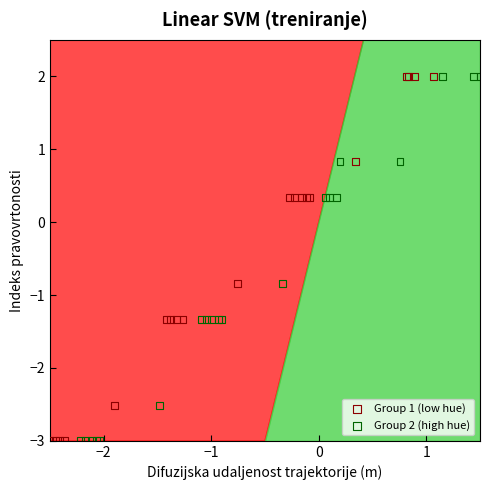

What are all the series names shown in the legend?

Group 1 (low hue), Group 2 (high hue)